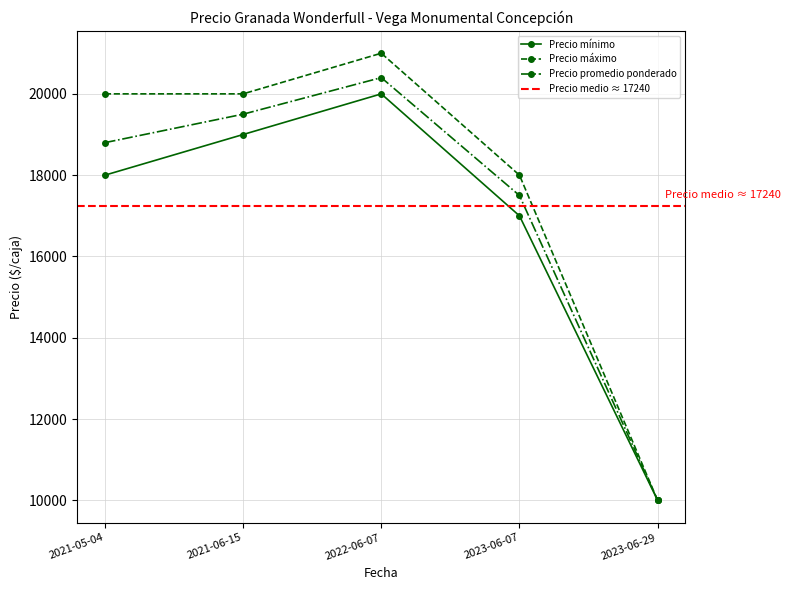

How many values in the Precio promedio ponderado series exceed 18800?

2